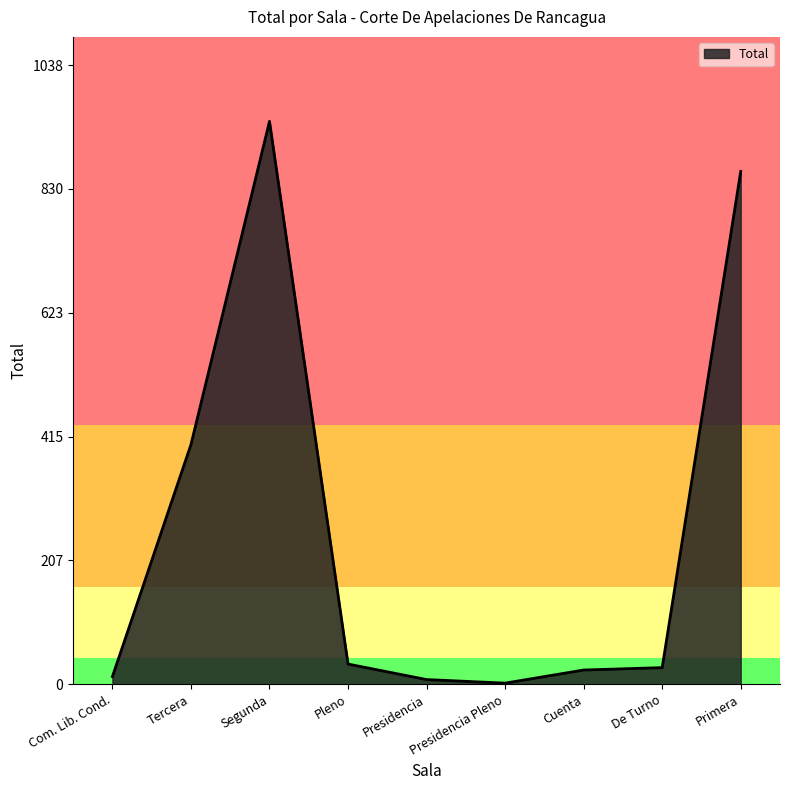

At which label is the value closest to 473?

Tercera